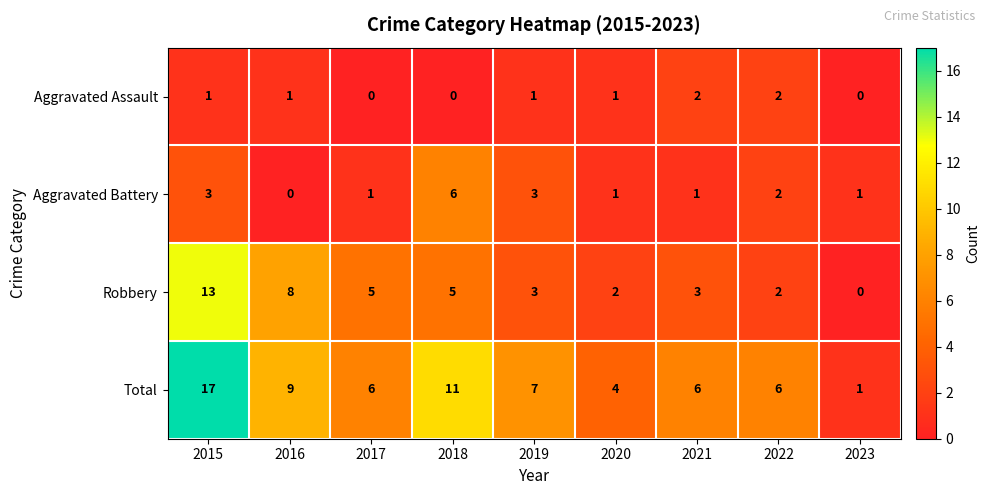

Is the value of Aggravated Battery at 2016 greater than the value of Robbery at 2019?

No